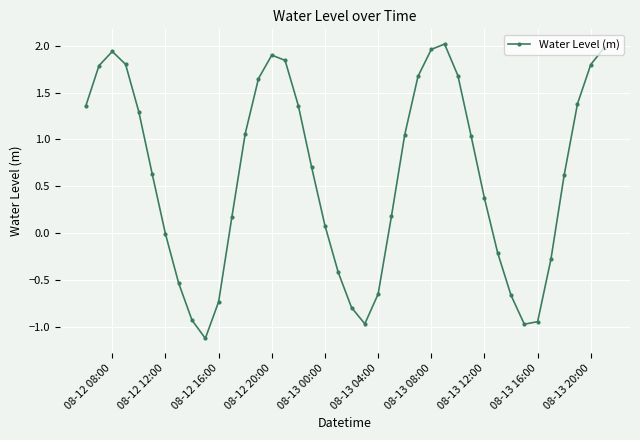

How many data points does each series have?

40